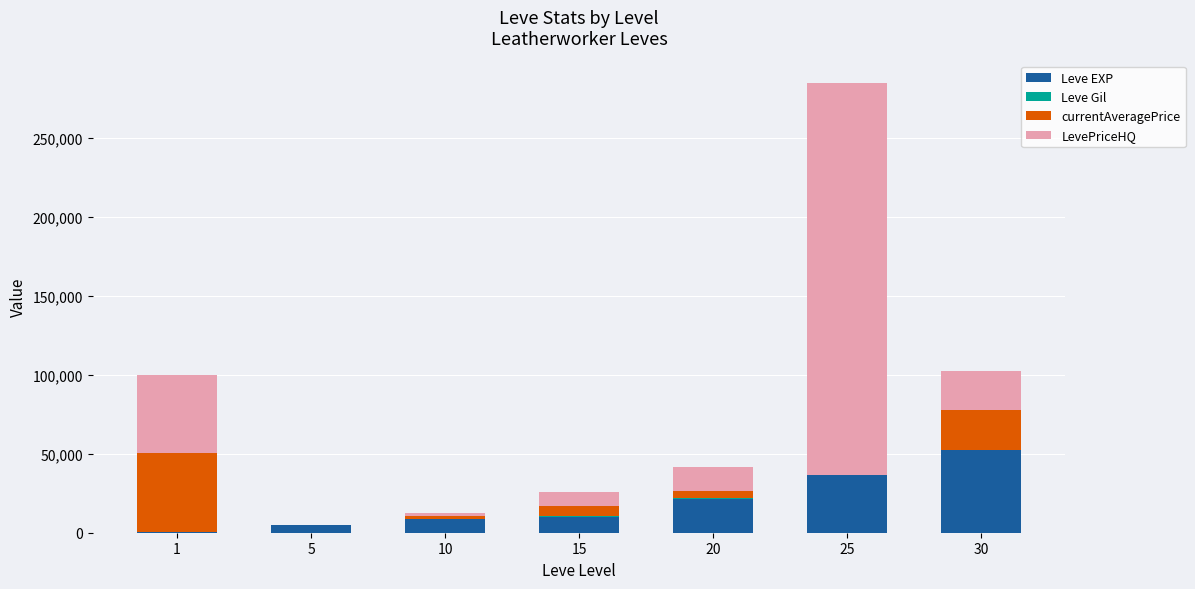

What is the sum of all Leve EXP values?

134030.0